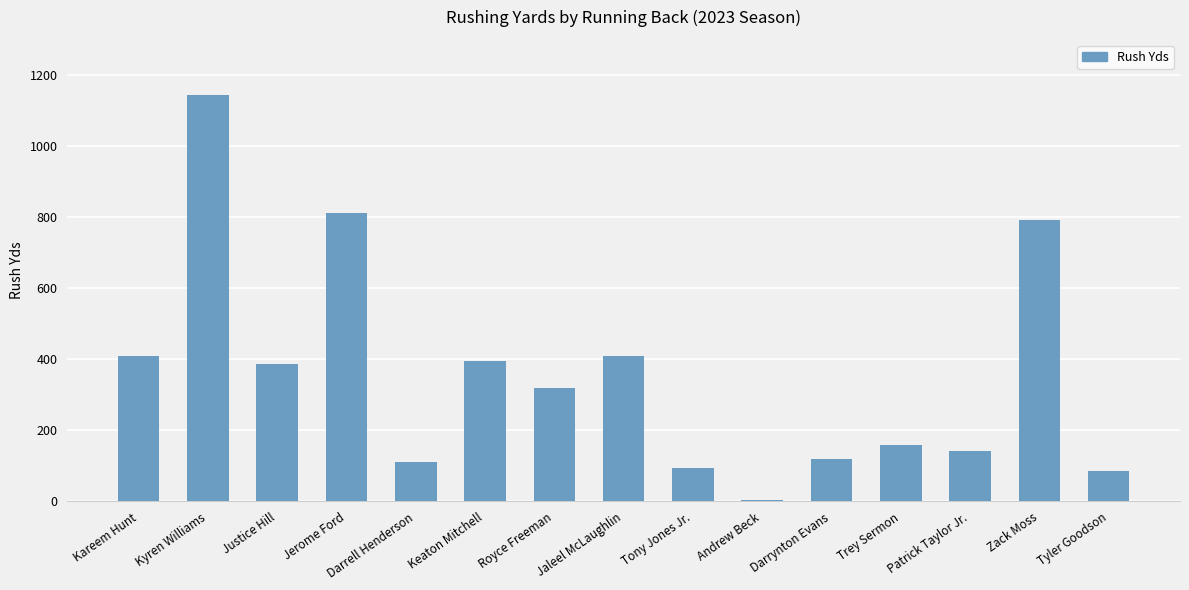

What is the maximum value shown in the chart?

1144